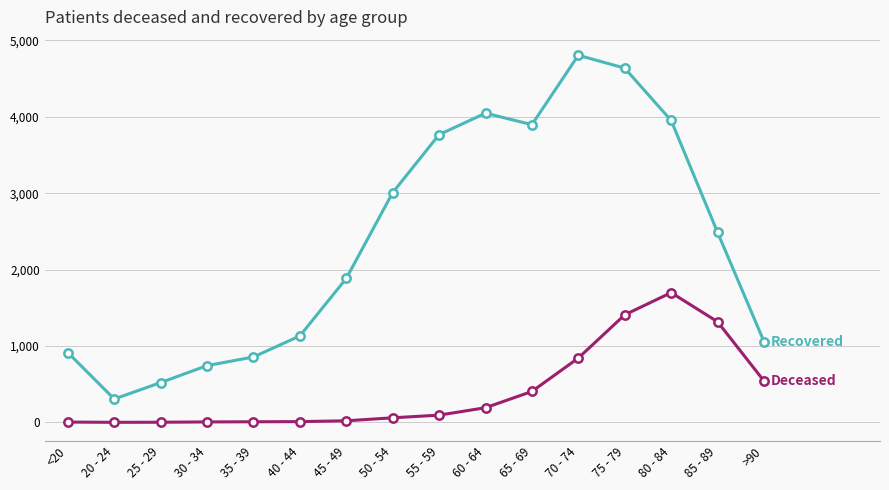

At which category is the sum across all series the highest?

75 - 79